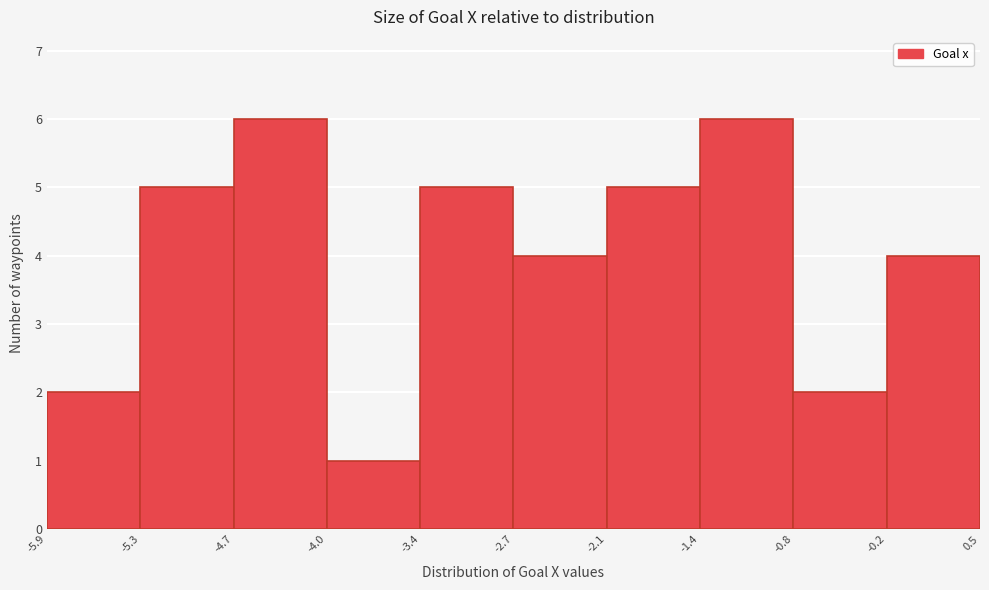

How tall is the bar that spans -3.4 to -2.7 on the x-axis? The values are not printed on the chart, so give them approximately, as read against the axis.

5